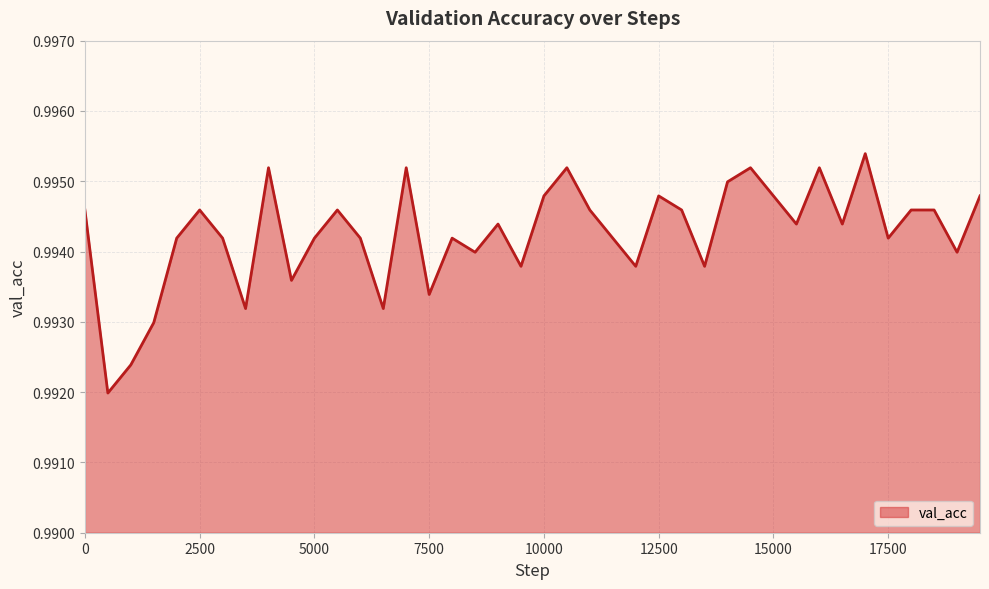

Reading left to right, what are all the values shown in this chart?

1.0	1.0	1.0	1.0	1.0	1.0	1.0	1.0	1.0	1.0	1.0	1.0	1.0	1.0	1.0	1.0	1.0	1.0	1.0	1.0	1.0	1.0	1.0	1.0	1.0	1.0	1.0	1.0	1.0	1.0	1.0	1.0	1.0	1.0	1.0	1.0	1.0	1.0	1.0	1.0